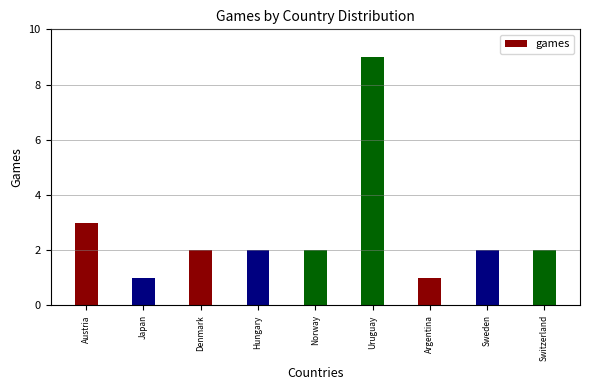

What is the greatest value displayed?

9